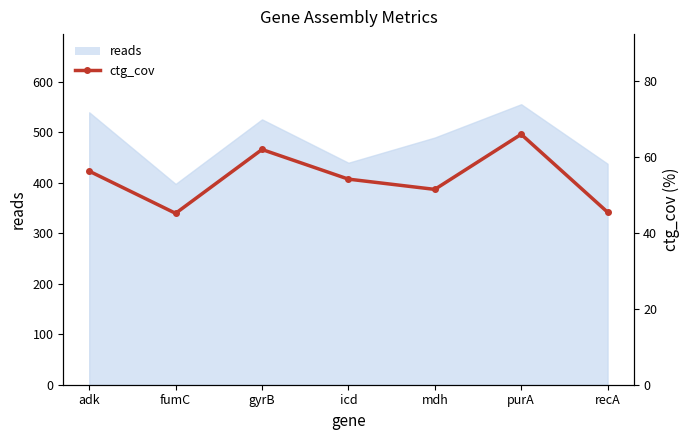

What is the value of the 2nd point from the left?

45.1